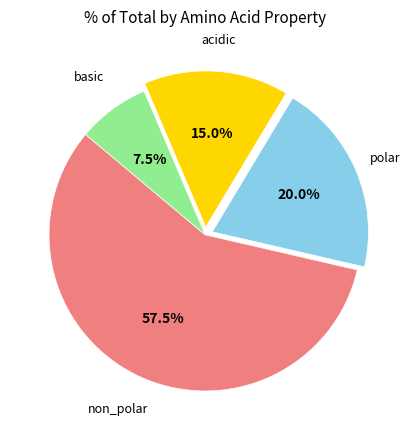

Which category has the smallest portion of the pie?

basic